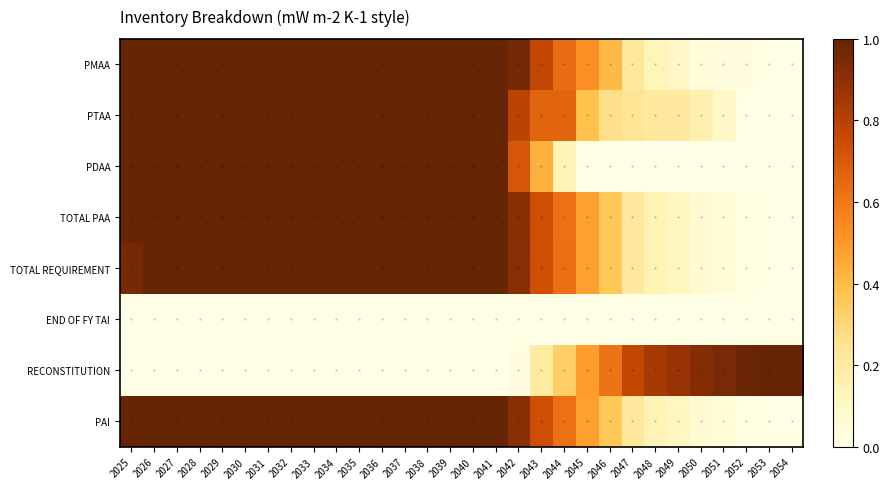

Reading left to right, transcribe all the data shown in this chart.

PMAA: 2025=1.0	2026=1.0	2027=1.0	2028=1.0	2029=1.0	2030=1.0	2031=1.0	2032=1.0	2033=1.0	2034=1.0	2035=1.0	2036=1.0	2037=1.0	2038=1.0	2039=1.0	2040=1.0	2041=1.0	2042=1.0	2043=0.8	2044=0.6	2045=0.5	2046=0.4	2047=0.2	2048=0.1	2049=0.1	2050=0.0	2051=0.0	2052=0.0	2053=0.0	2054=0.0
PTAA: 2025=1.0	2026=1.0	2027=1.0	2028=1.0	2029=1.0	2030=1.0	2031=1.0	2032=1.0	2033=1.0	2034=1.0	2035=1.0	2036=1.0	2037=1.0	2038=1.0	2039=1.0	2040=1.0	2041=1.0	2042=0.8	2043=0.7	2044=0.7	2045=0.4	2046=0.3	2047=0.2	2048=0.2	2049=0.2	2050=0.2	2051=0.1	2052=0.0	2053=0.0	2054=0.0
PDAA: 2025=1.0	2026=1.0	2027=1.0	2028=1.0	2029=1.0	2030=1.0	2031=1.0	2032=1.0	2033=1.0	2034=1.0	2035=1.0	2036=1.0	2037=1.0	2038=1.0	2039=1.0	2040=1.0	2041=1.0	2042=0.7	2043=0.4	2044=0.1	2045=0.0	2046=0.0	2047=0.0	2048=0.0	2049=0.0	2050=0.0	2051=0.0	2052=0.0	2053=0.0	2054=0.0
TOTAL PAA: 2025=1.0	2026=1.0	2027=1.0	2028=1.0	2029=1.0	2030=1.0	2031=1.0	2032=1.0	2033=1.0	2034=1.0	2035=1.0	2036=1.0	2037=1.0	2038=1.0	2039=1.0	2040=1.0	2041=1.0	2042=0.9	2043=0.7	2044=0.6	2045=0.5	2046=0.4	2047=0.2	2048=0.1	2049=0.1	2050=0.1	2051=0.0	2052=0.0	2053=0.0	2054=0.0
TOTAL REQUIREMENT: 2025=1.0	2026=1.0	2027=1.0	2028=1.0	2029=1.0	2030=1.0	2031=1.0	2032=1.0	2033=1.0	2034=1.0	2035=1.0	2036=1.0	2037=1.0	2038=1.0	2039=1.0	2040=1.0	2041=1.0	2042=0.9	2043=0.7	2044=0.6	2045=0.5	2046=0.4	2047=0.2	2048=0.1	2049=0.1	2050=0.1	2051=0.0	2052=0.0	2053=0.0	2054=0.0
END OF FY TAI: 2025=0.0	2026=0.0	2027=0.0	2028=0.0	2029=0.0	2030=0.0	2031=0.0	2032=0.0	2033=0.0	2034=0.0	2035=0.0	2036=0.0	2037=0.0	2038=0.0	2039=0.0	2040=0.0	2041=0.0	2042=0.0	2043=0.0	2044=0.0	2045=0.0	2046=0.0	2047=0.0	2048=0.0	2049=0.0	2050=0.0	2051=0.0	2052=0.0	2053=0.0	2054=0.0
RECONSTITUTION: 2025=0.0	2026=0.0	2027=0.0	2028=0.0	2029=0.0	2030=0.0	2031=0.0	2032=0.0	2033=0.0	2034=0.0	2035=0.0	2036=0.0	2037=0.0	2038=0.0	2039=0.0	2040=0.0	2041=0.0	2042=0.0	2043=0.2	2044=0.3	2045=0.5	2046=0.6	2047=0.8	2048=0.8	2049=0.9	2050=0.9	2051=1.0	2052=1.0	2053=1.0	2054=1.0
PAI: 2025=1.0	2026=1.0	2027=1.0	2028=1.0	2029=1.0	2030=1.0	2031=1.0	2032=1.0	2033=1.0	2034=1.0	2035=1.0	2036=1.0	2037=1.0	2038=1.0	2039=1.0	2040=1.0	2041=1.0	2042=0.9	2043=0.7	2044=0.6	2045=0.5	2046=0.4	2047=0.2	2048=0.1	2049=0.1	2050=0.1	2051=0.0	2052=0.0	2053=0.0	2054=0.0